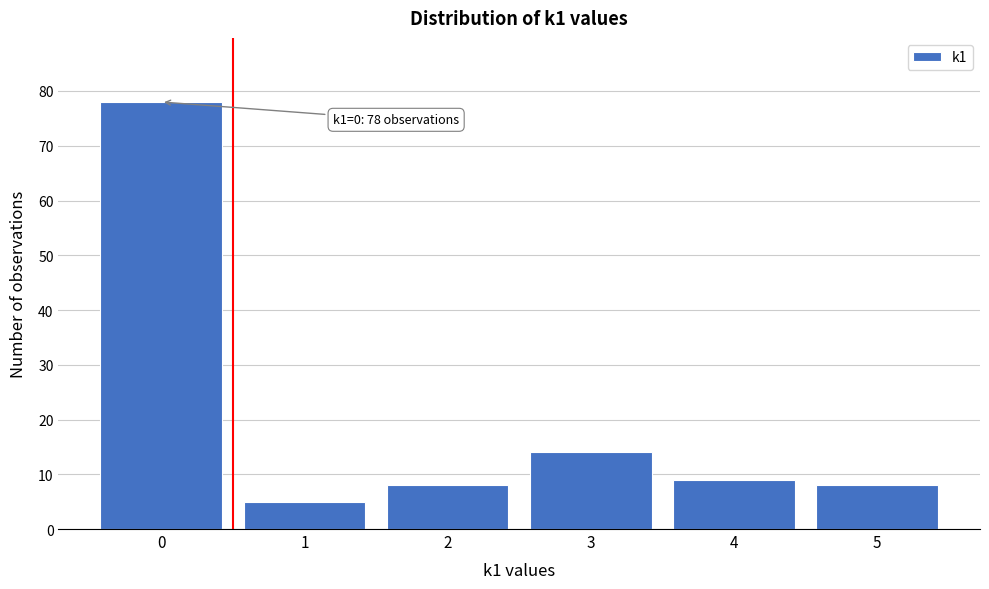

Reading left to right, extract all data points from this chart.

78	5	8	14	9	8